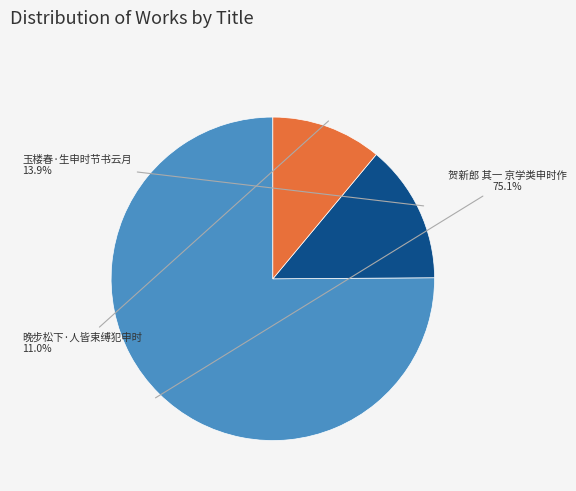

Is there a majority slice in this chart?

Yes